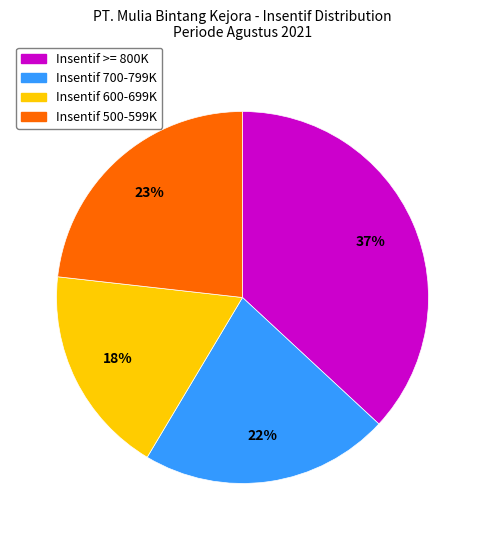

Count the number of slices in the pie.

4